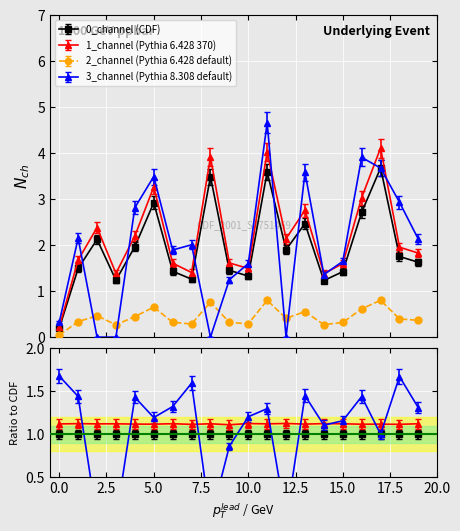

Is it true that 2_channel equals 0.6 at 16?

True